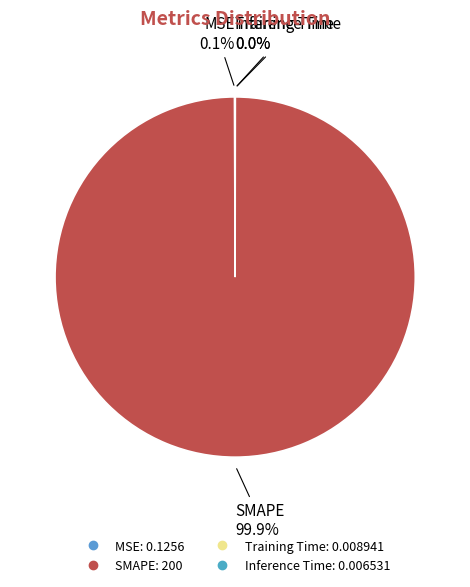

Which slice is the largest?

SMAPE